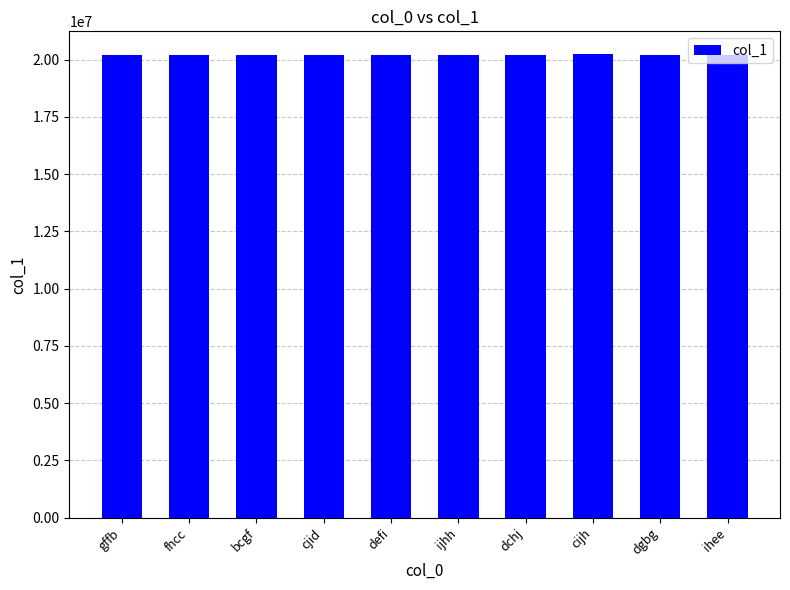

What is the label of the 4th bar from the right?

dchj